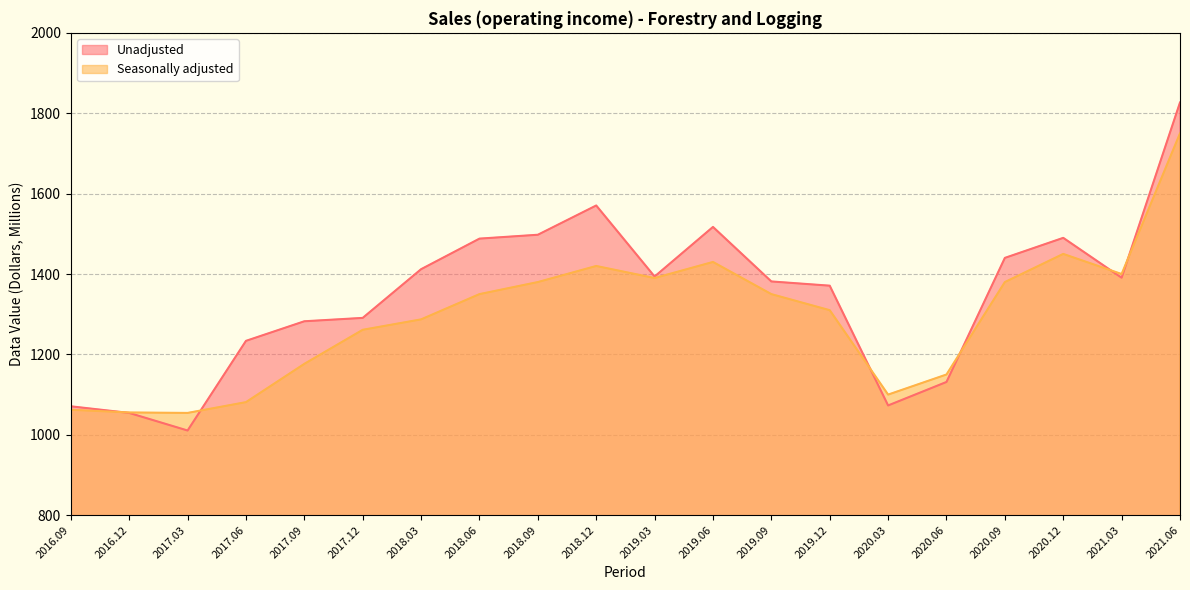

What is the sum of all Unadjusted values?

26926.6